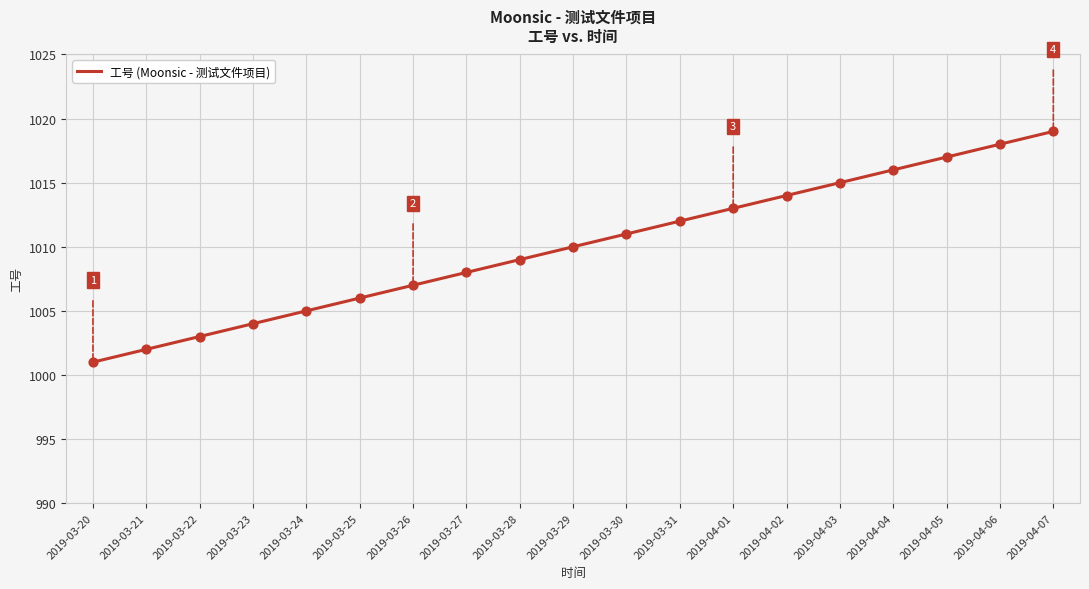

What is the change in value from 2019-03-20 to 2019-03-27?

+7